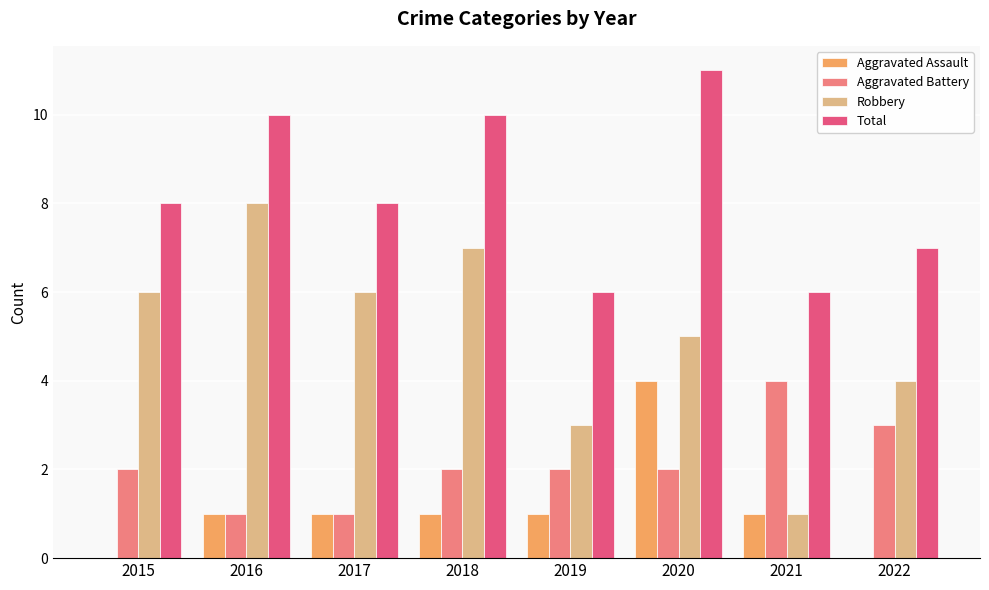

Which category has the highest value in the Robbery series?

2016